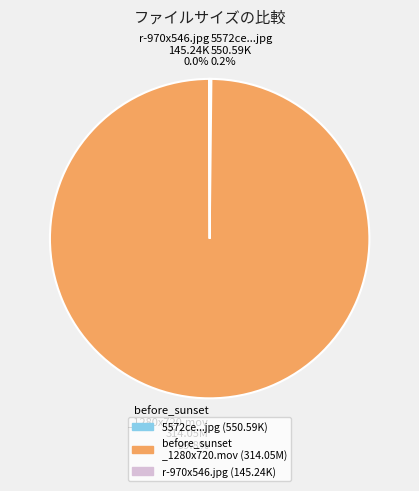

What is the largest slice in the pie chart?

before_sunset _1280x720.mov